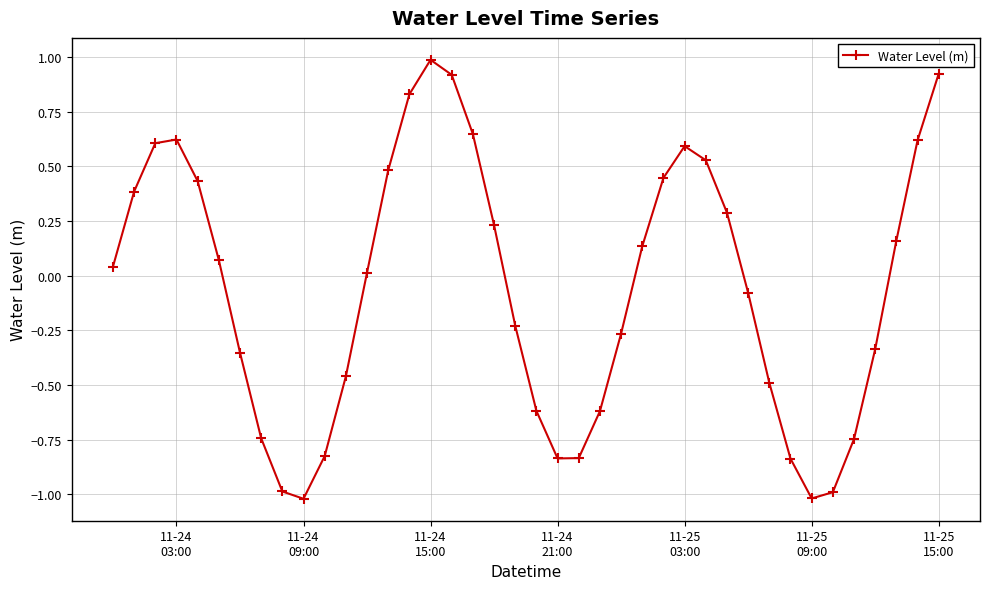

What is the greatest value displayed?

1.0